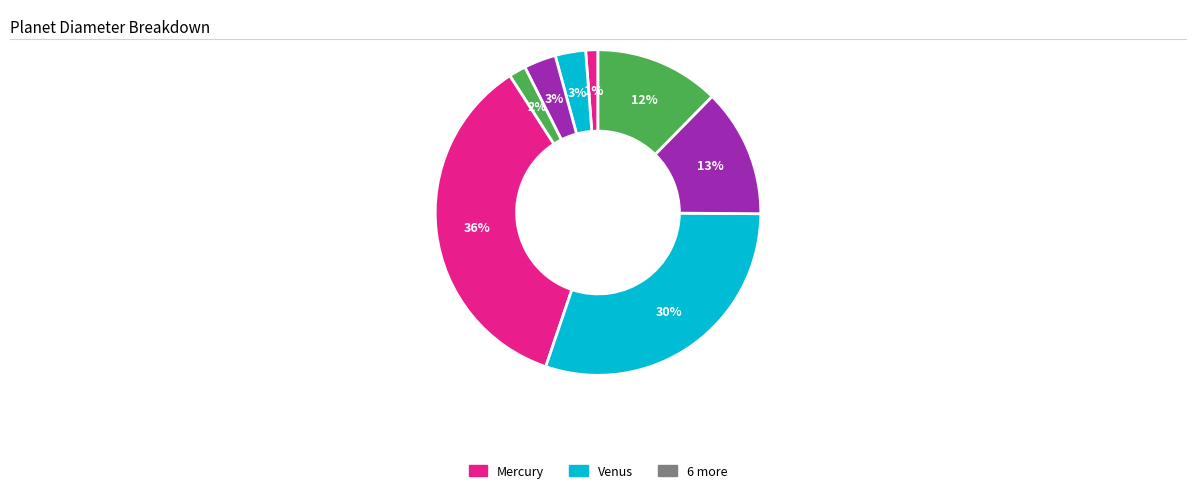

How many segments does this pie chart have?

8